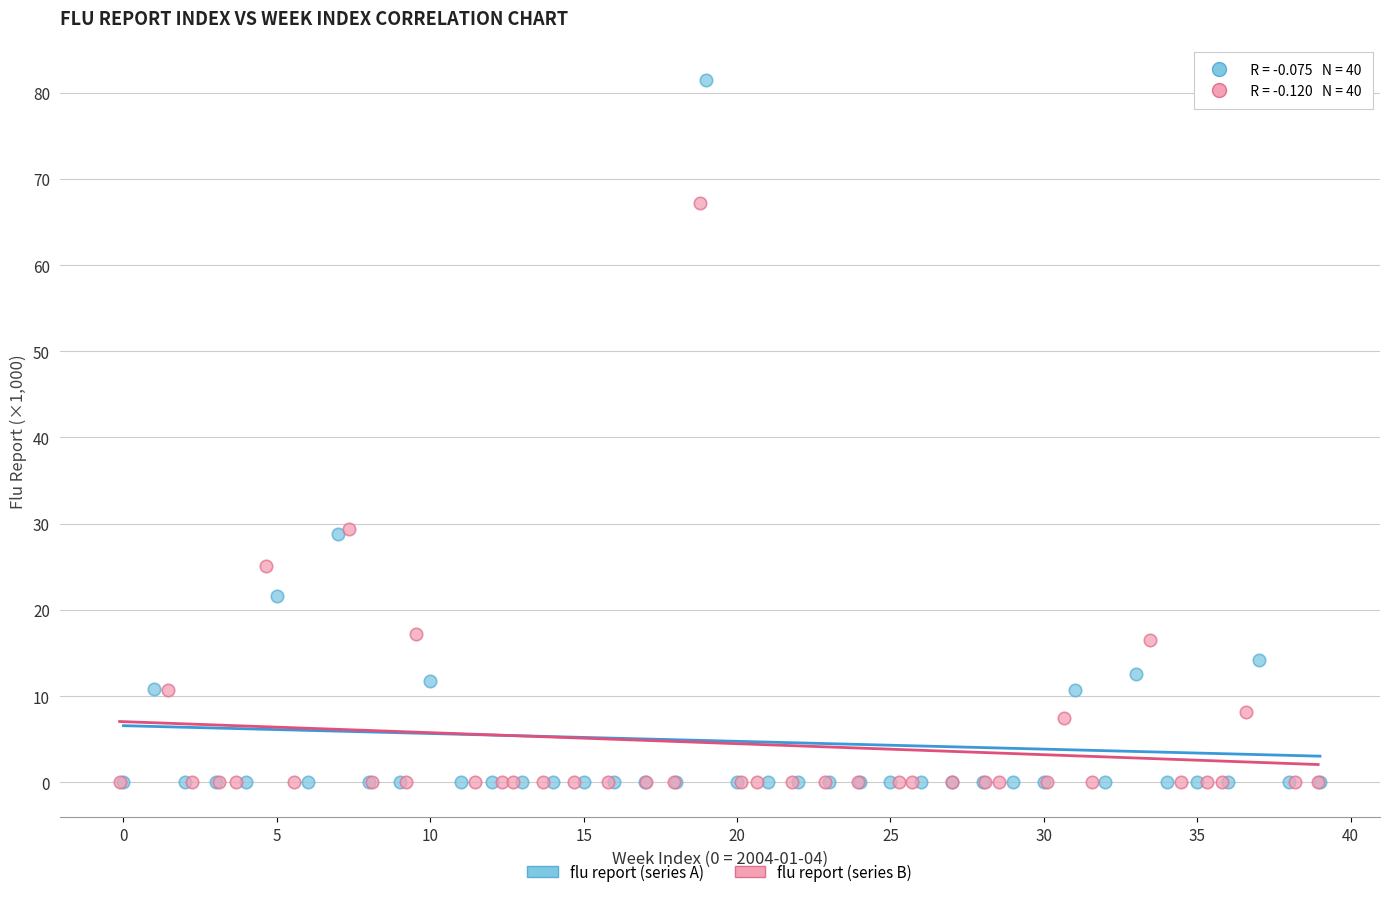

Which series has the largest Y range (max minus min)?

flu report (series A)